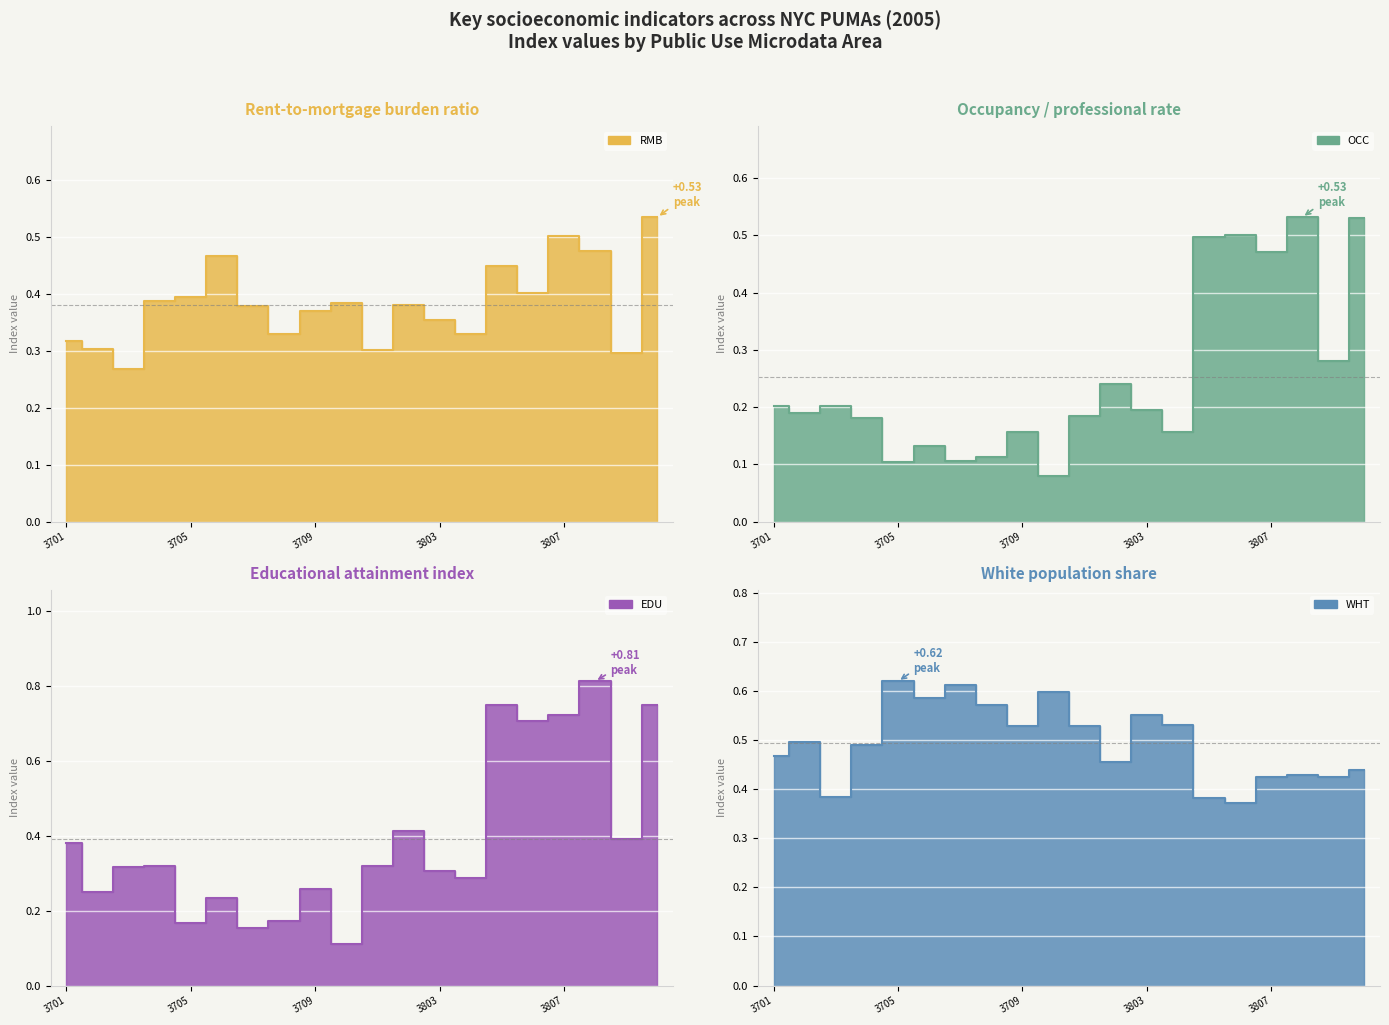

Is it true that WHT equals 0.4 at 3810?

True